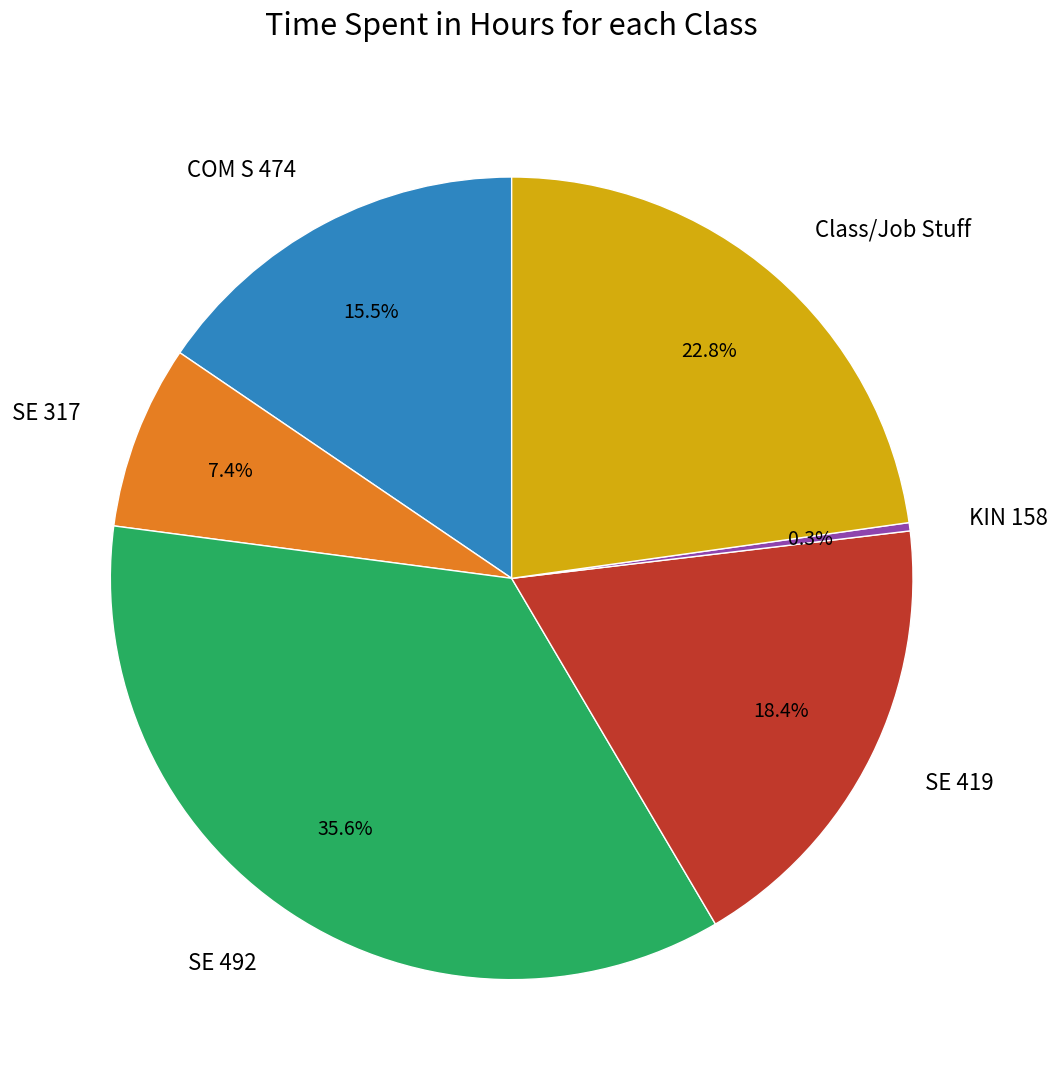

Is there a majority slice in this chart?

No